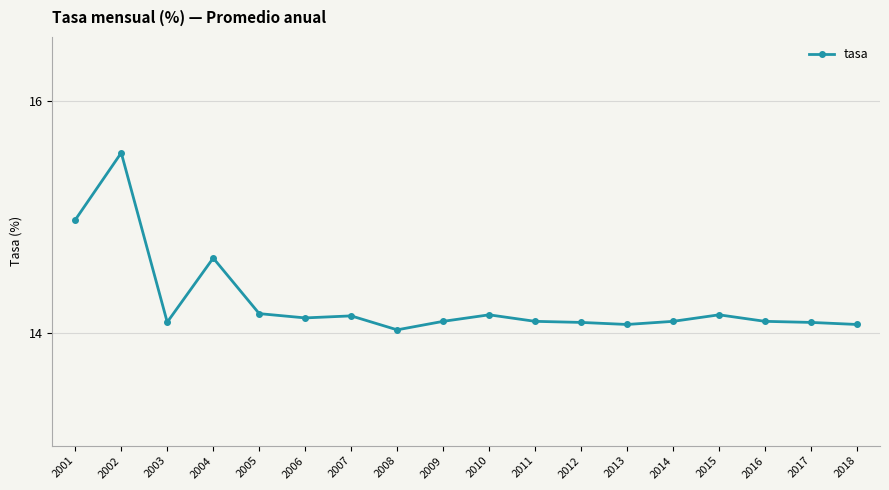

At which category does the data reach its first local peak?

2002